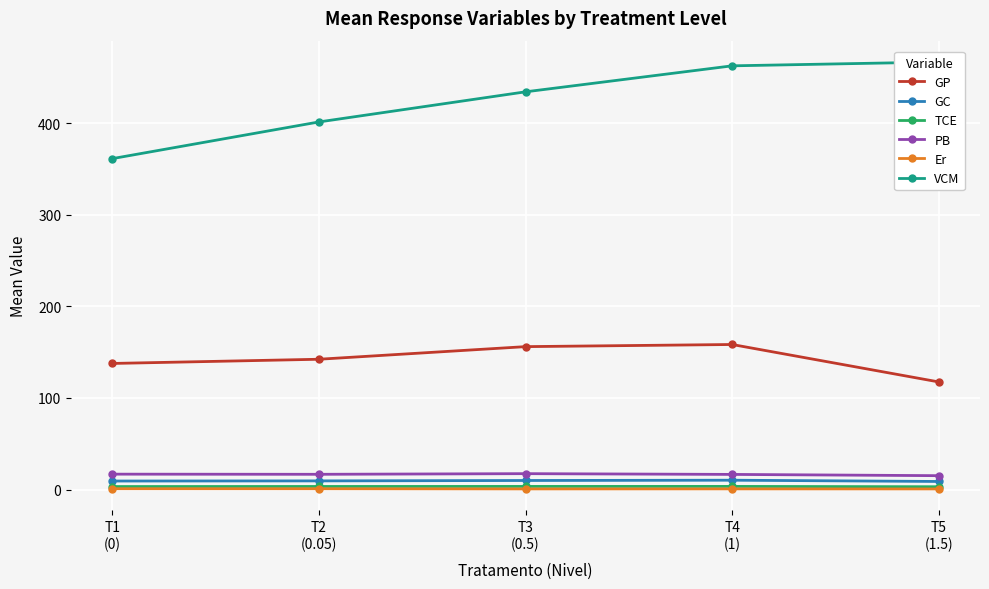

True or false: GC and PB cross at least once.

False